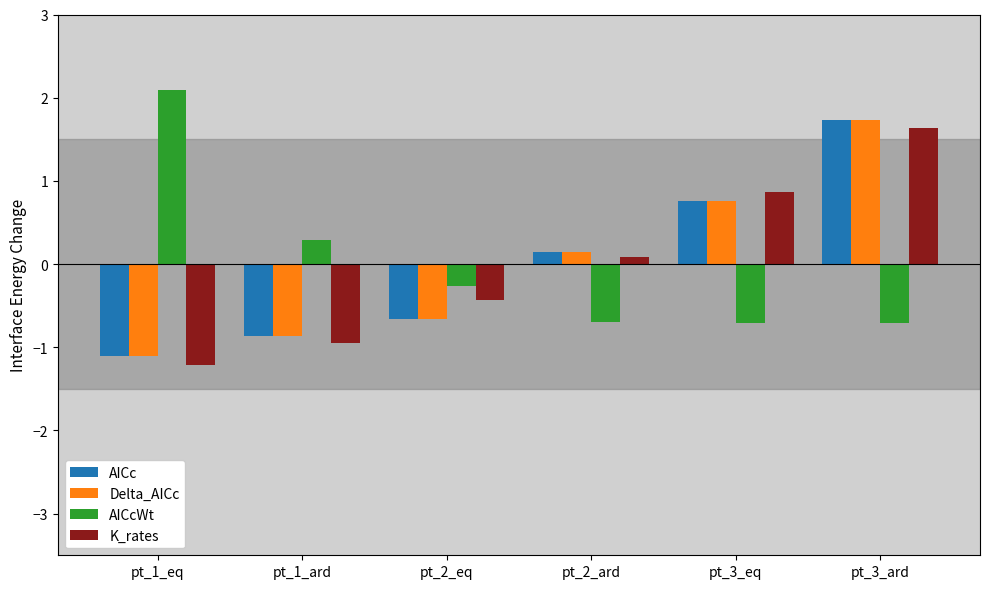

Is it true that K_rates equals -1.0 at pt_1_ard?

True